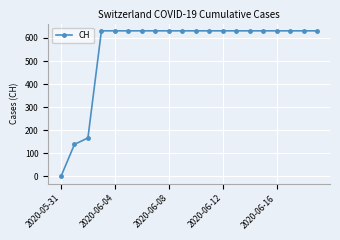

What is the greatest value displayed?

631